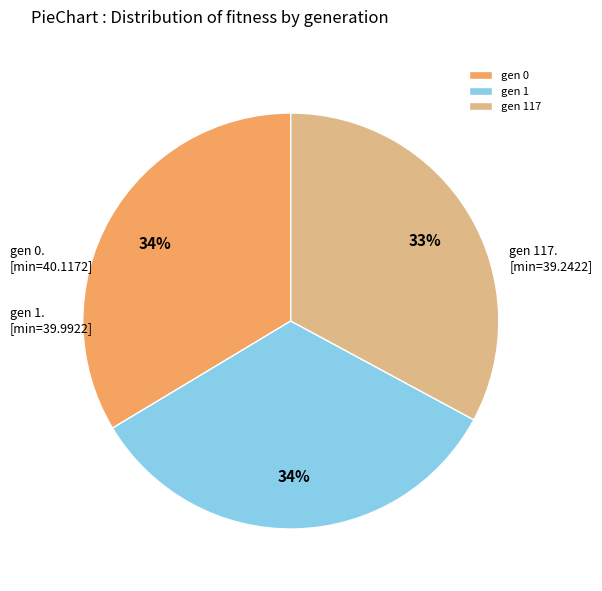

What is the smallest slice in the pie chart?

gen 117